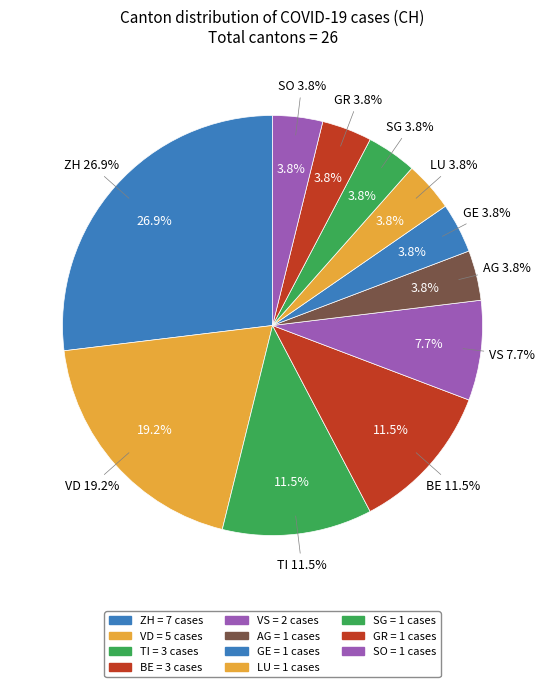

To the nearest percent, what percentage of the pie is SO?

4%